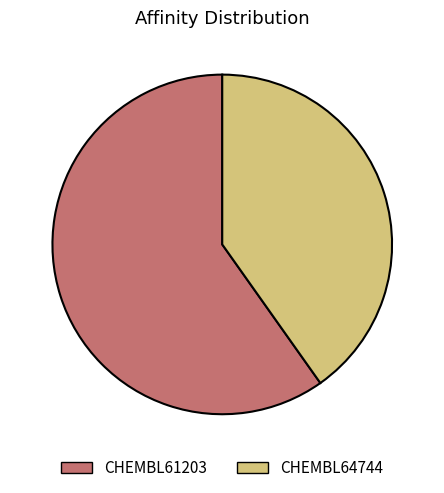

Approximately how many times larger is the value at CHEMBL61203 compared to CHEMBL64744?

1.5